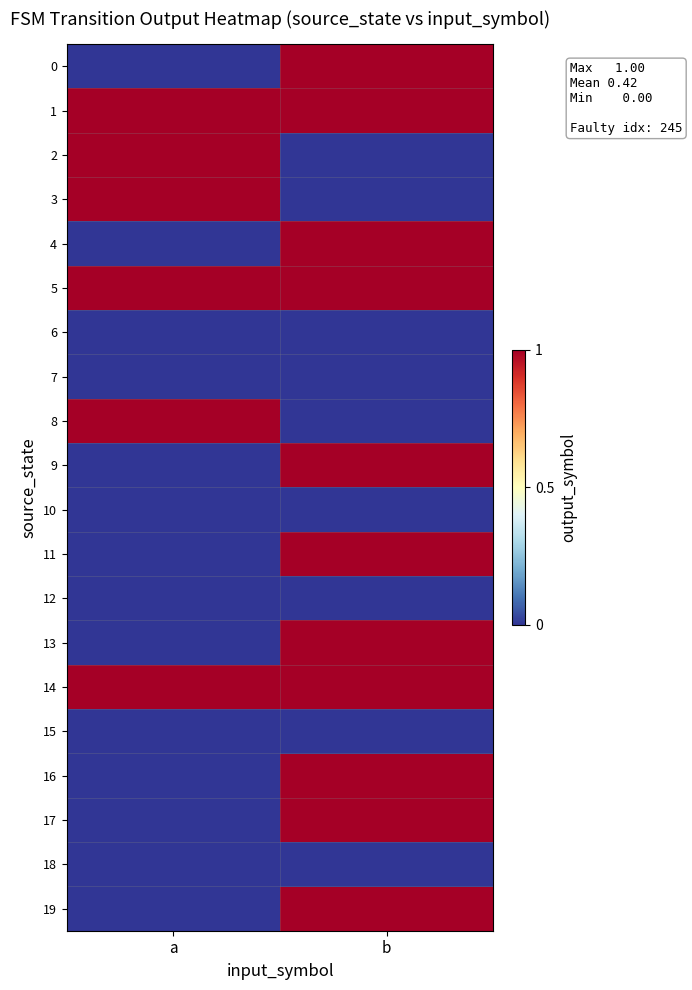

Reading right to left, extract all data points from this chart.

0: b=1	a=0
1: b=1	a=1
2: b=0	a=1
3: b=0	a=1
4: b=1	a=0
5: b=1	a=1
6: b=0	a=0
7: b=0	a=0
8: b=0	a=1
9: b=1	a=0
10: b=0	a=0
11: b=1	a=0
12: b=0	a=0
13: b=1	a=0
14: b=1	a=1
15: b=0	a=0
16: b=1	a=0
17: b=1	a=0
18: b=0	a=0
19: b=1	a=0